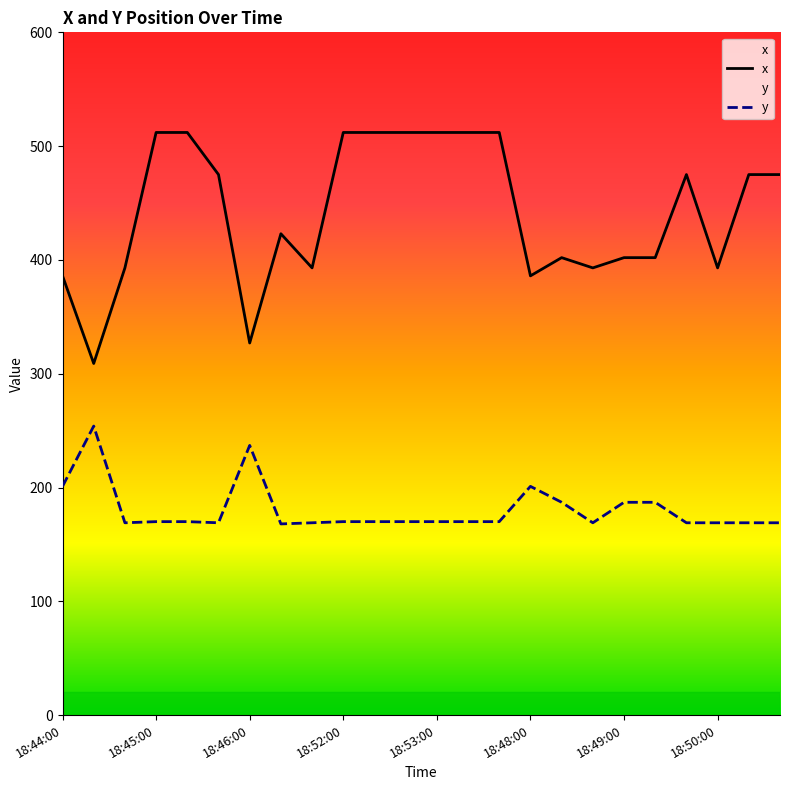

Which series has the widest spread of values?

x